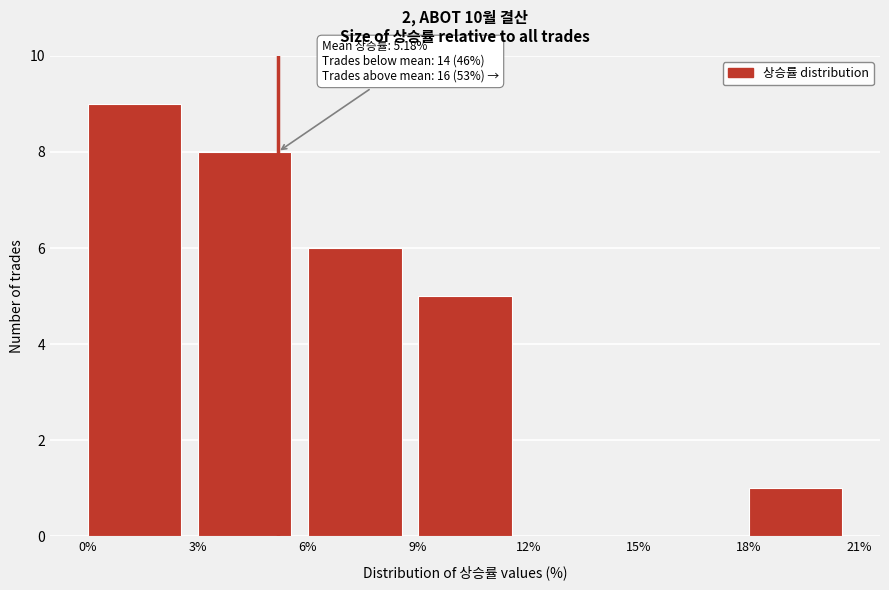

Which range on the x-axis has the tallest bar?

0% to 3%